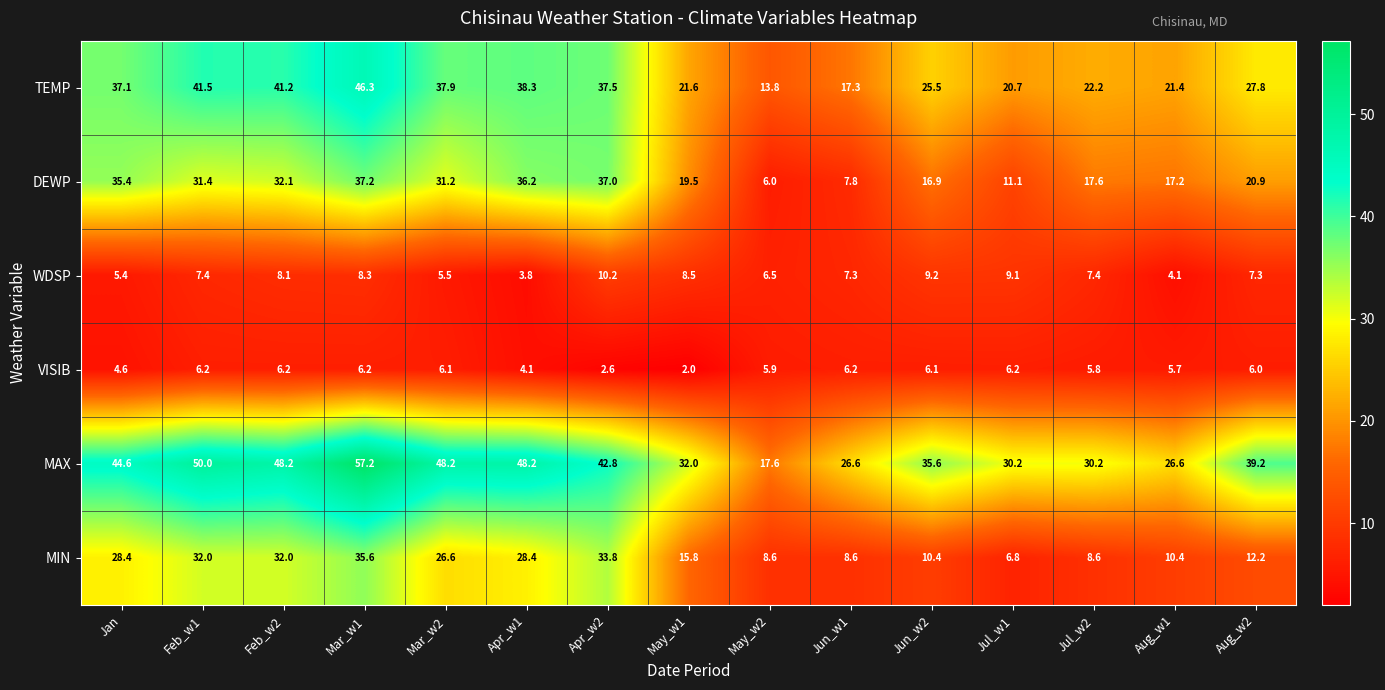

List the series in order of their peak value, lowest first.

VISIB, WDSP, MIN, DEWP, TEMP, MAX